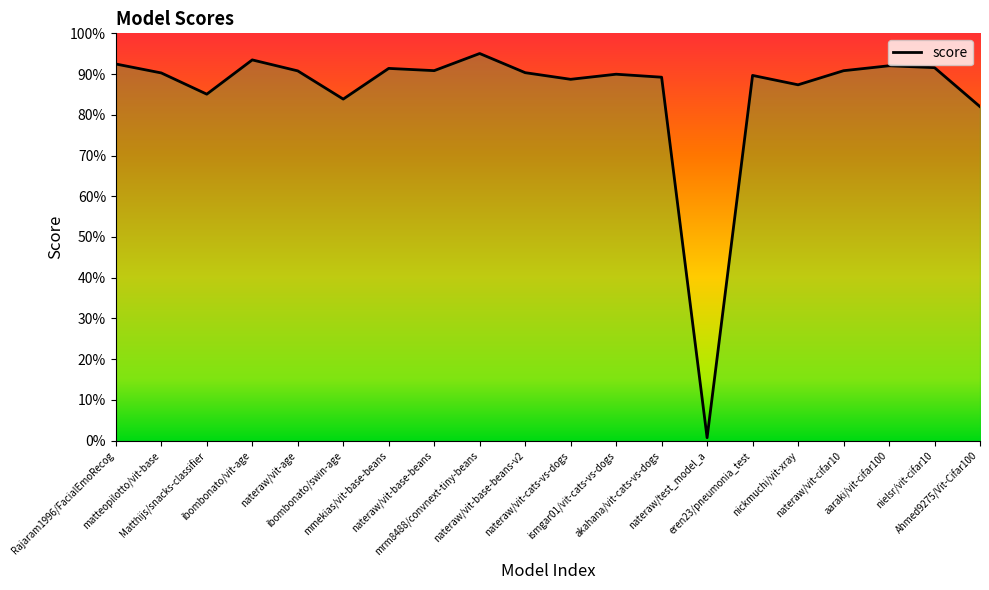

Is this an area chart (filled region under the line)?

Yes